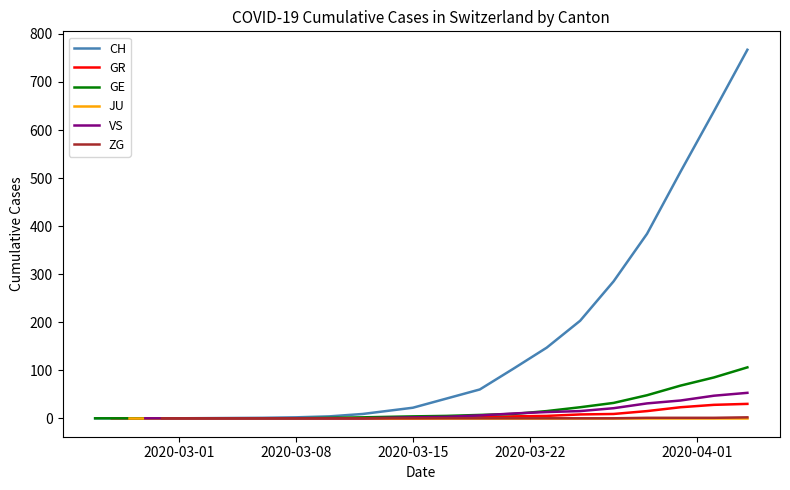

Which series changed the most between 1 and 10?

CH